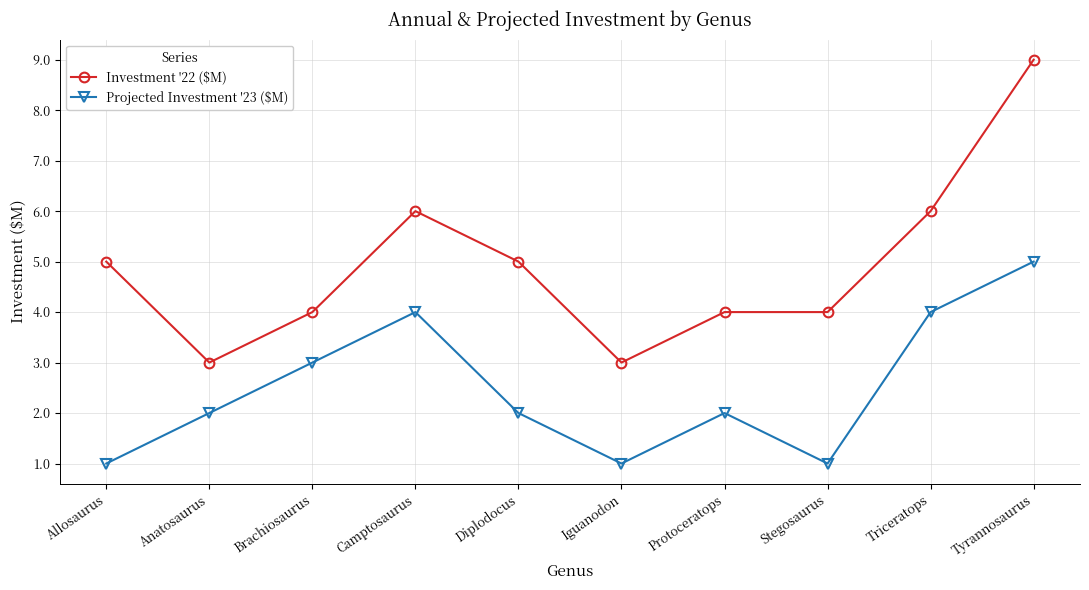

What is the total value across all series at Camptosaurus?

10